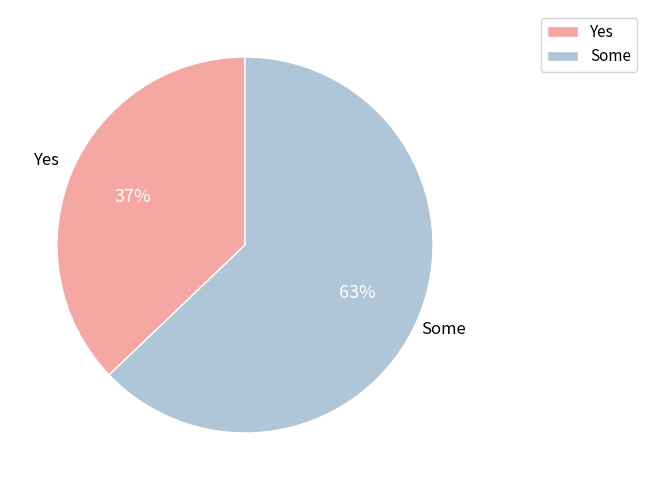

What is the majority slice?

Some